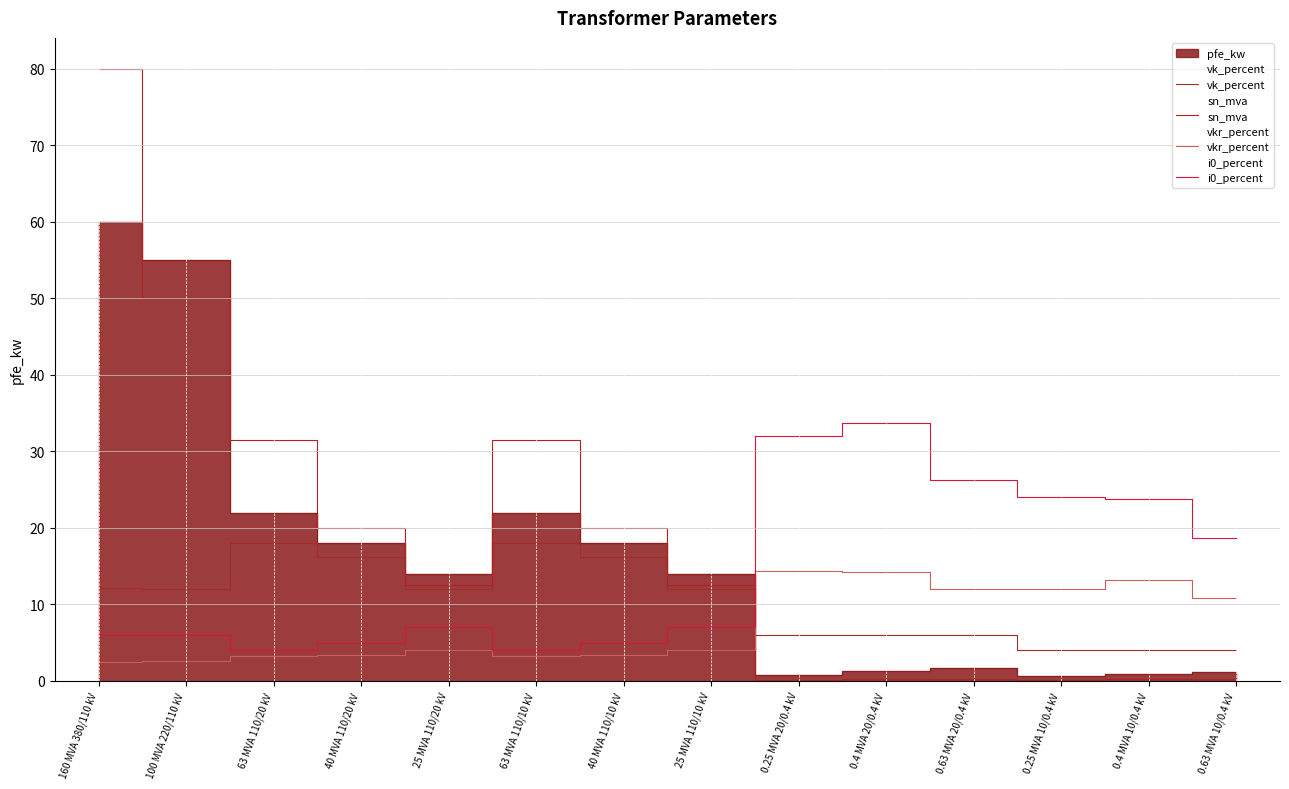

What is the label of the 10th point from the right?

25 MVA 110/20 kV